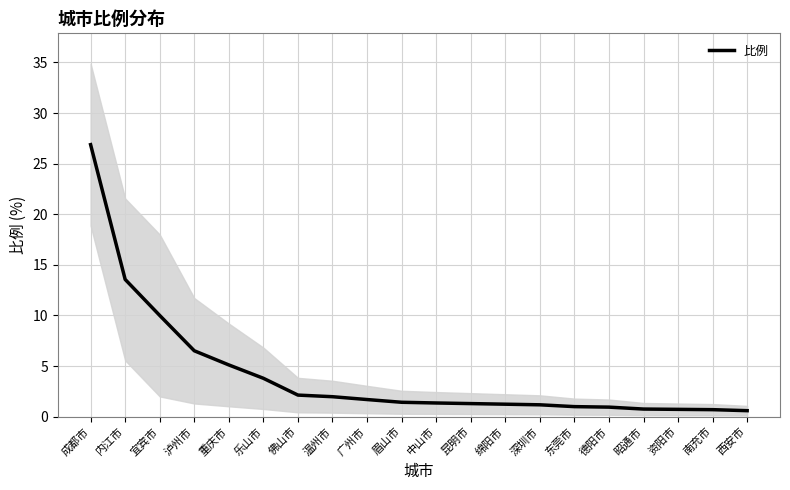

What is the change in value from 泸州市 to 西安市?

-5.9